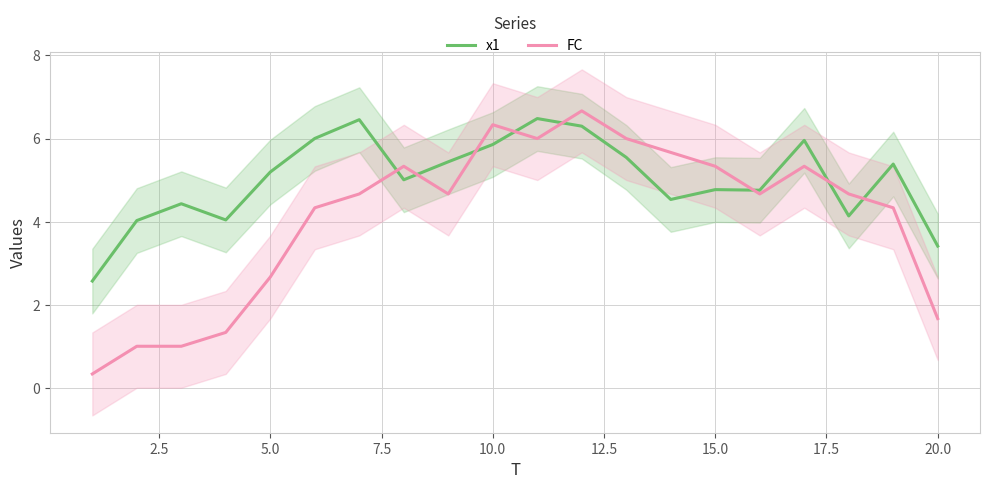

The value of FC at 5.0 is 4.7. True or false?

False